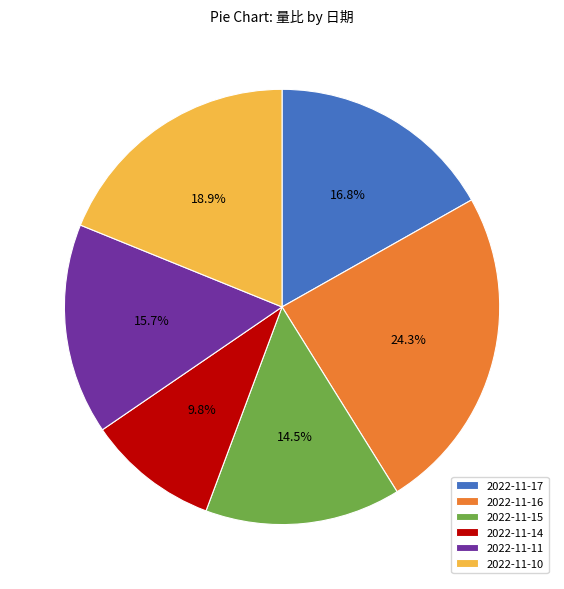

Which slice is the smallest?

2022-11-14